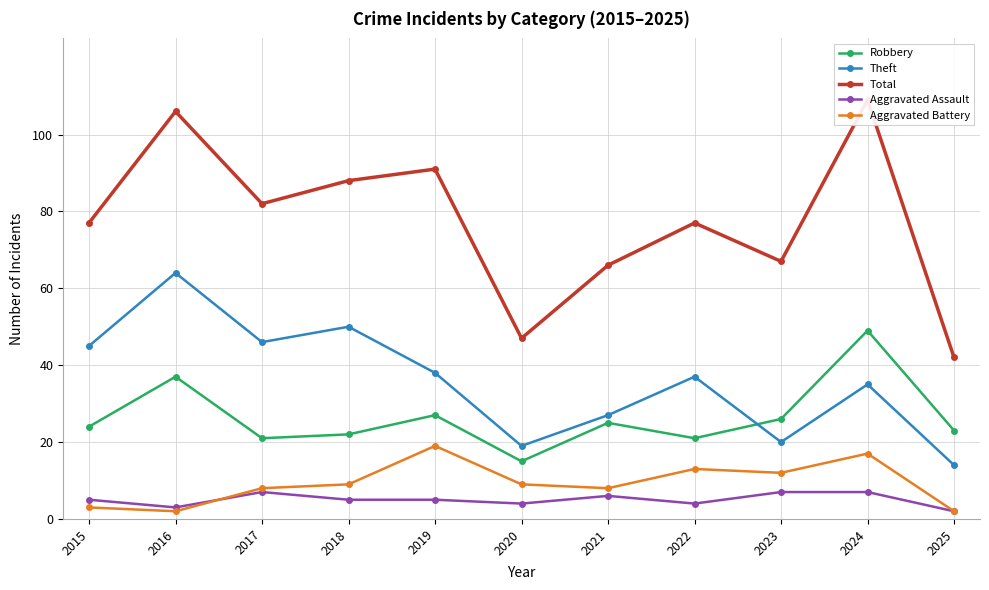

How many lines are shown in the chart?

5